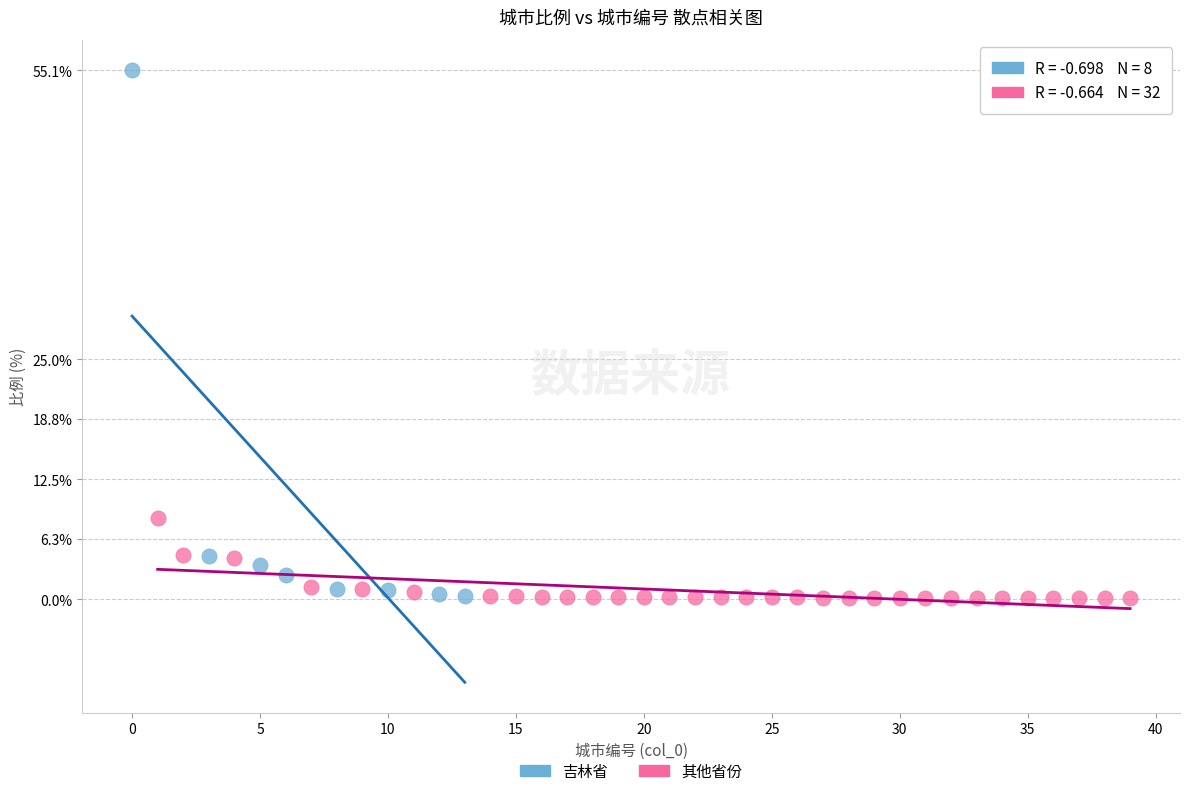

Which series contains the highest Y value?

吉林省